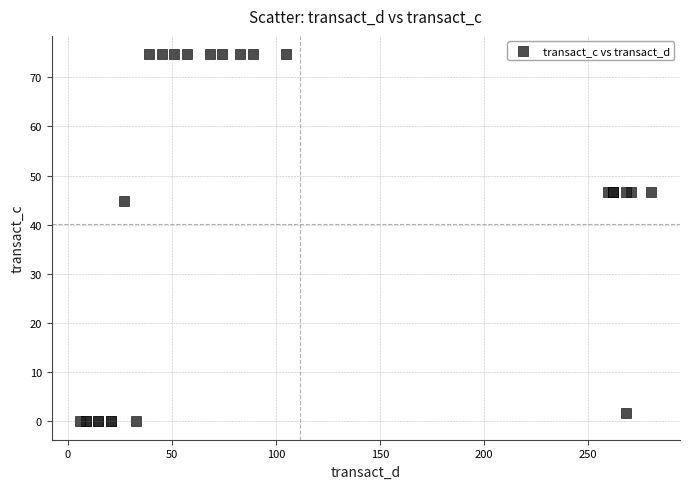

What Y value in the scatter plot is closest to 37?

44.9